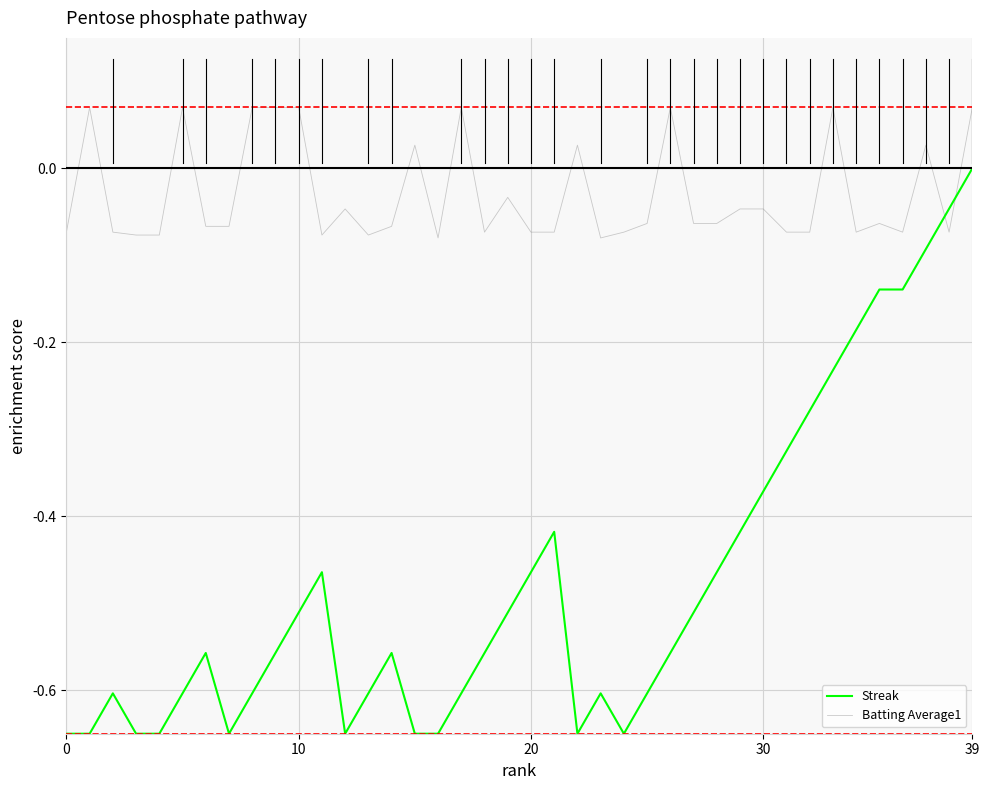

Which series has the largest total across all categories?

Batting Average1